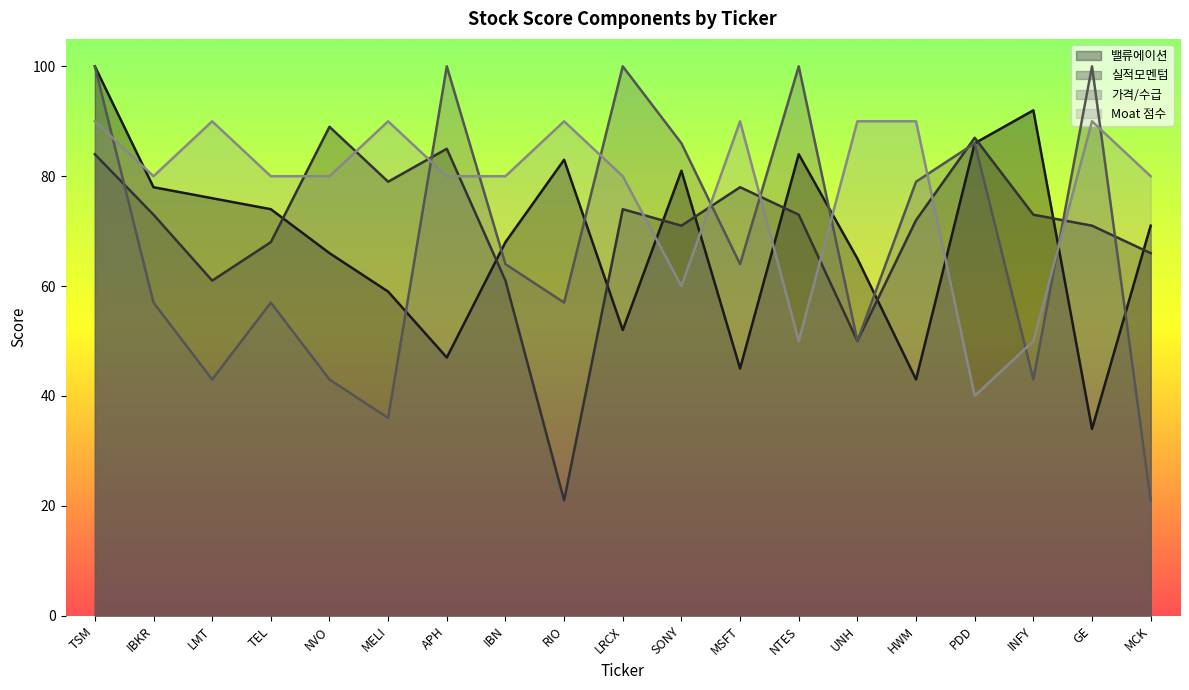

Where is 가격/수급 nearest to the value 60?

IBKR